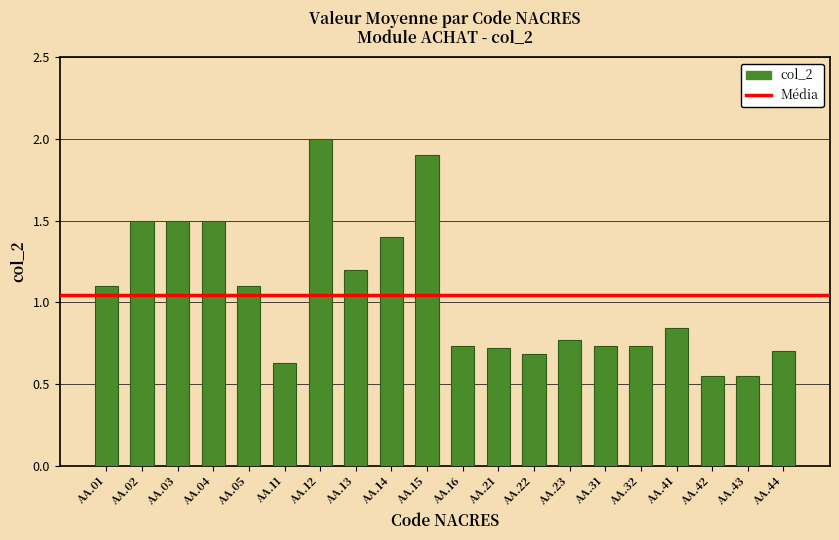

Between AA.43 and AA.31, which is larger?

AA.31